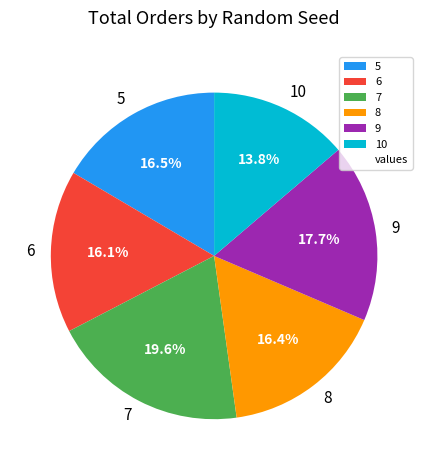

To the nearest percent, what is the combined percentage of 5 and 10?

30%